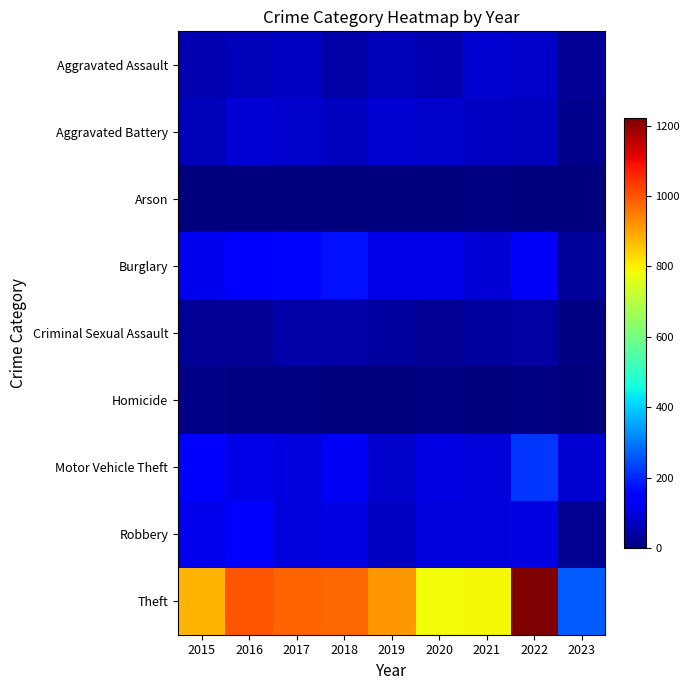

Rank the series by their maximum value, from highest to lowest.

Theft, Motor Vehicle Theft, Burglary, Robbery, Aggravated Battery, Aggravated Assault, Criminal Sexual Assault, Homicide, Arson